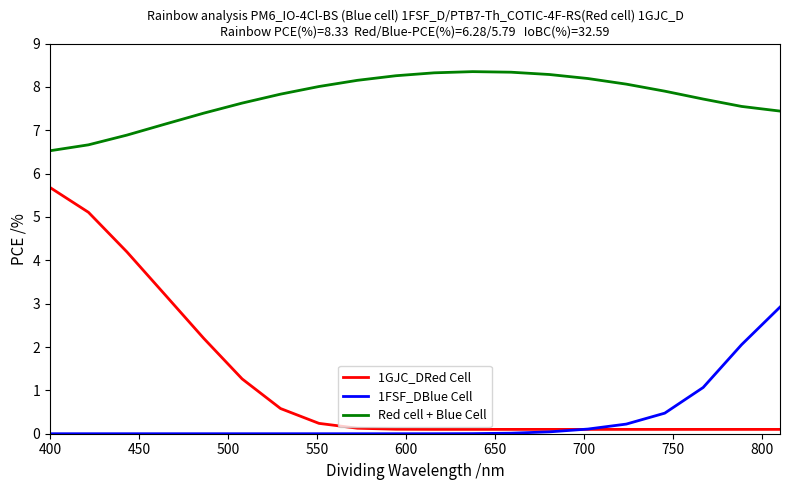

Which series has the largest range (max minus min)?

1GJC_DRed Cell